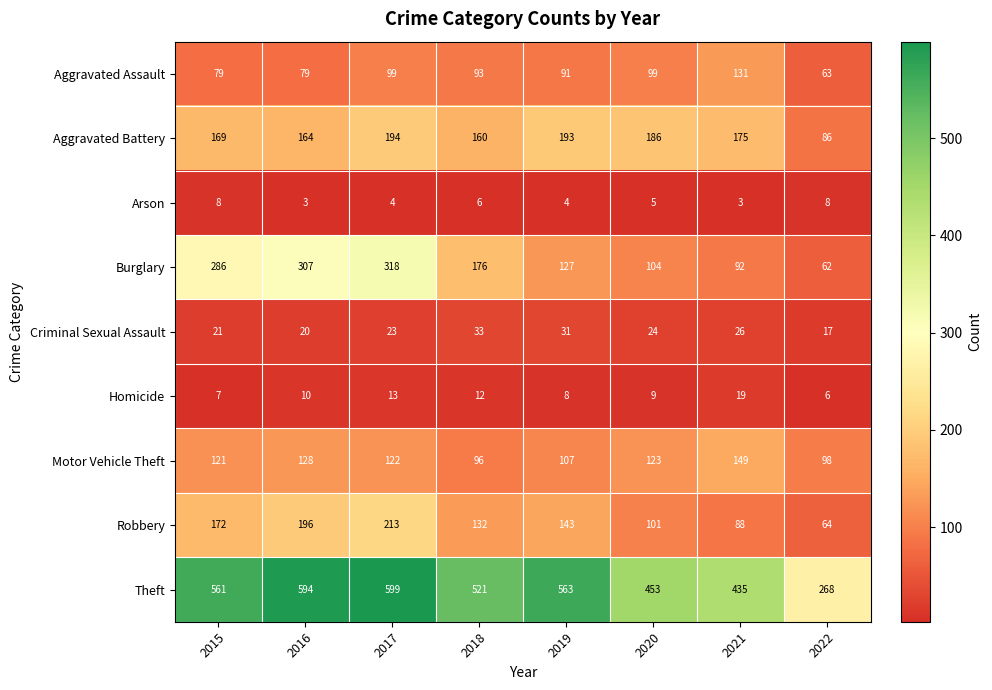

At how many categories does at least one series exceed 131?

8